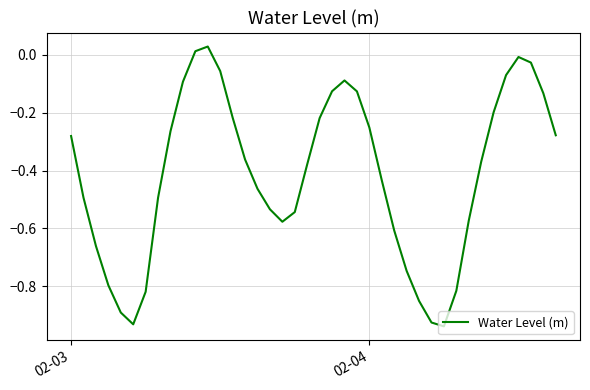

What is the difference between the maximum and minimum values?

1.0